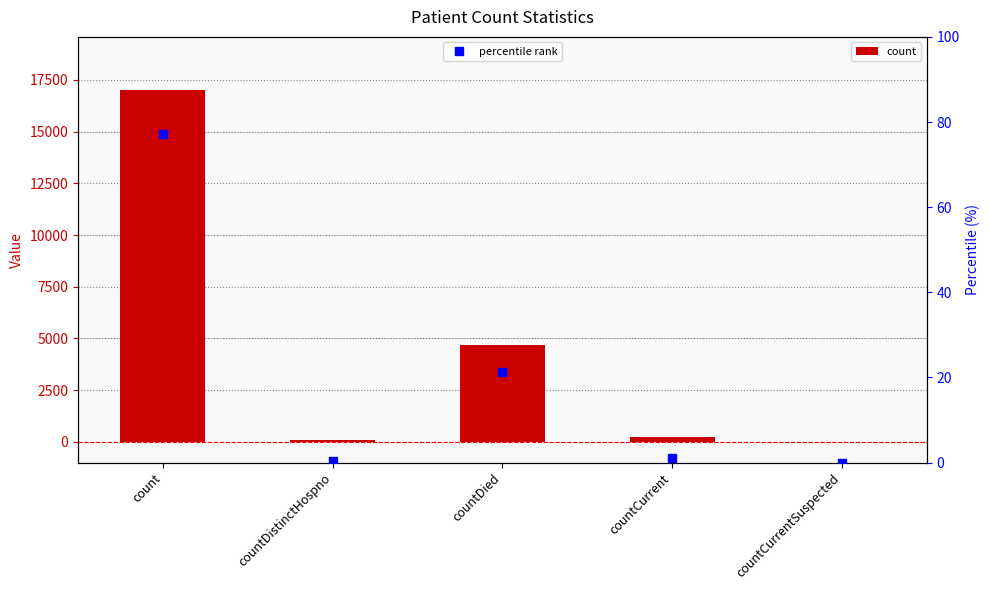

What are all the series names shown in the legend?

count, percentile rank